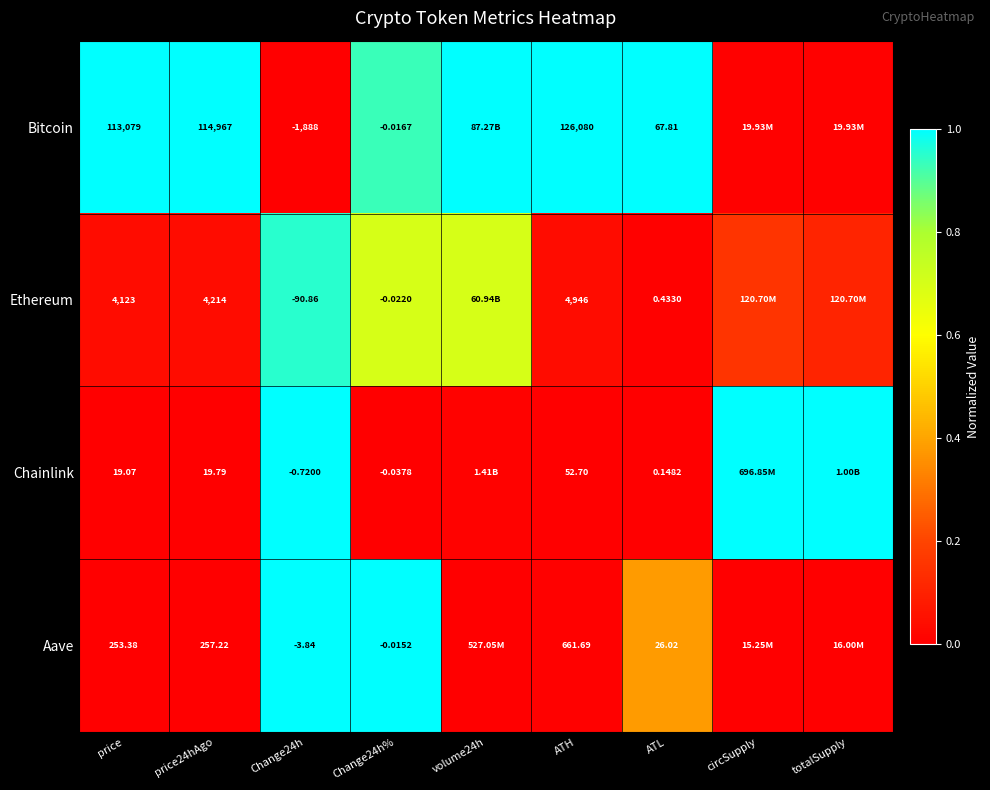

Is the value of Aave at Change24h% greater than the value of Chainlink at Change24h?

Yes